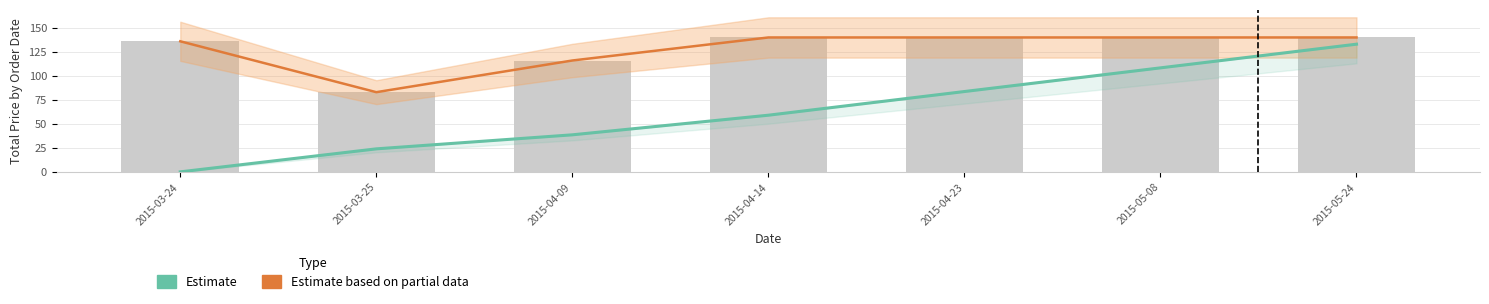

How many series are shown in this chart?

2